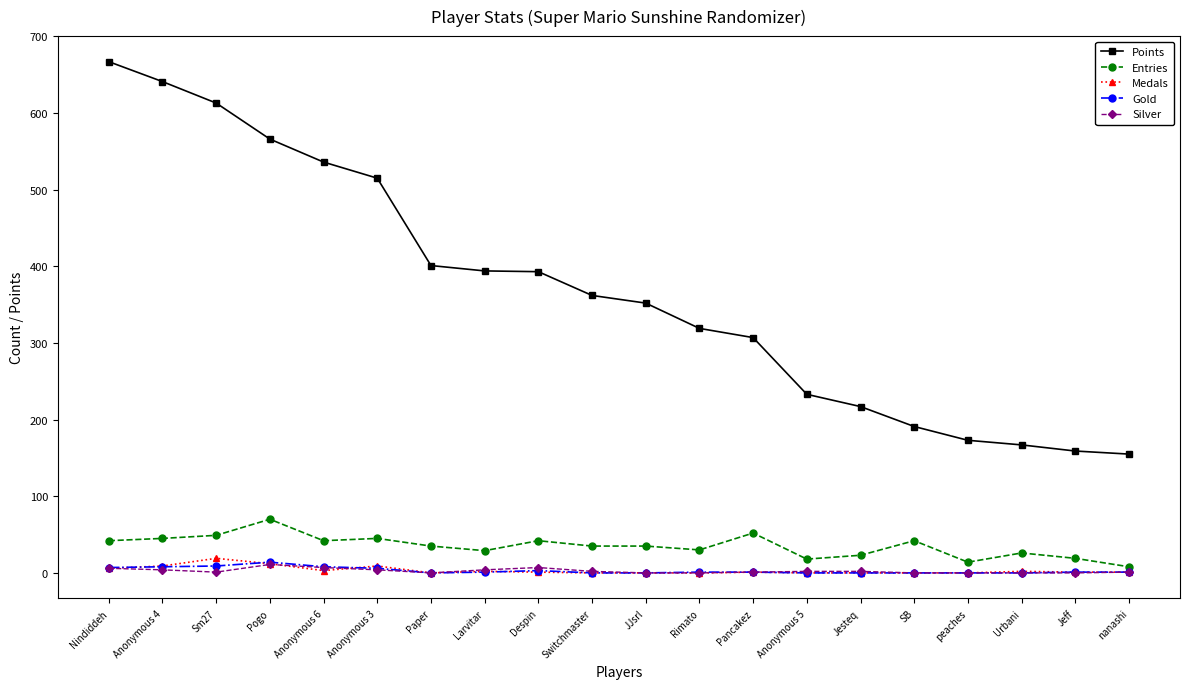

Count the number of categories in the chart.

20